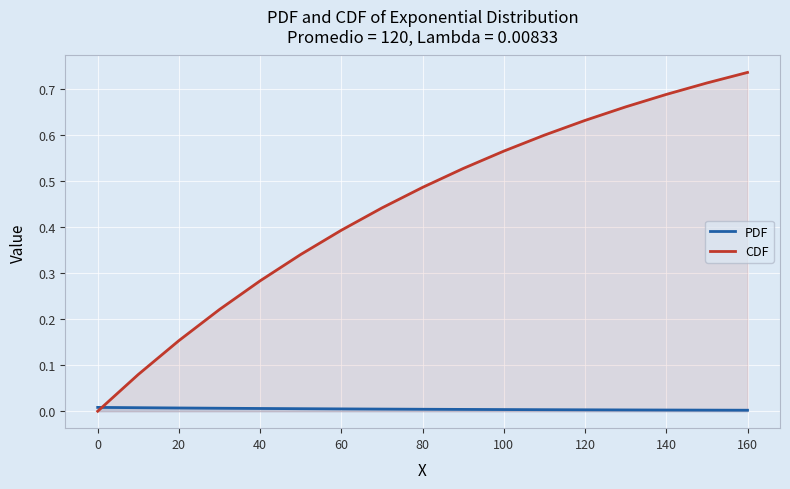

True or false: PDF and CDF cross at least once.

True